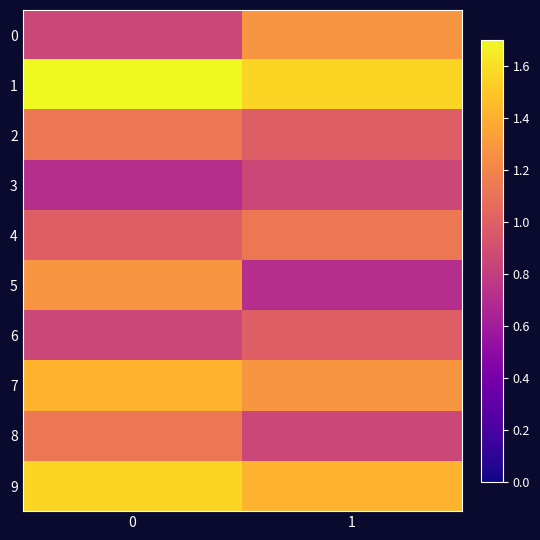

Which series has the largest range (max minus min)?

5